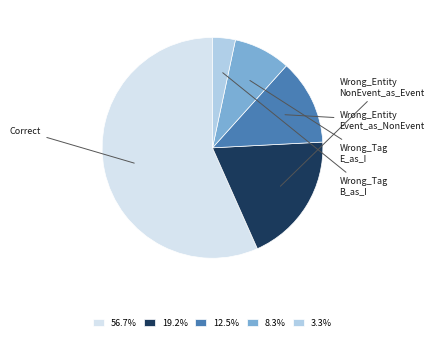

How many segments does this pie chart have?

5